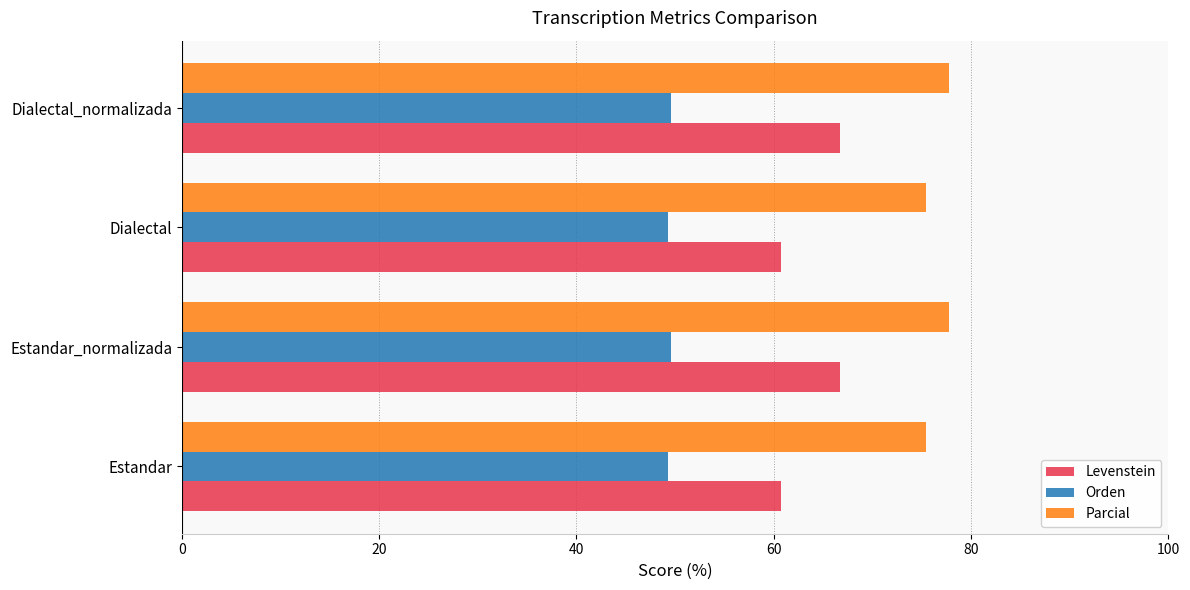

What is the difference between the highest and lowest values at Dialectal_normalizada?

28.2